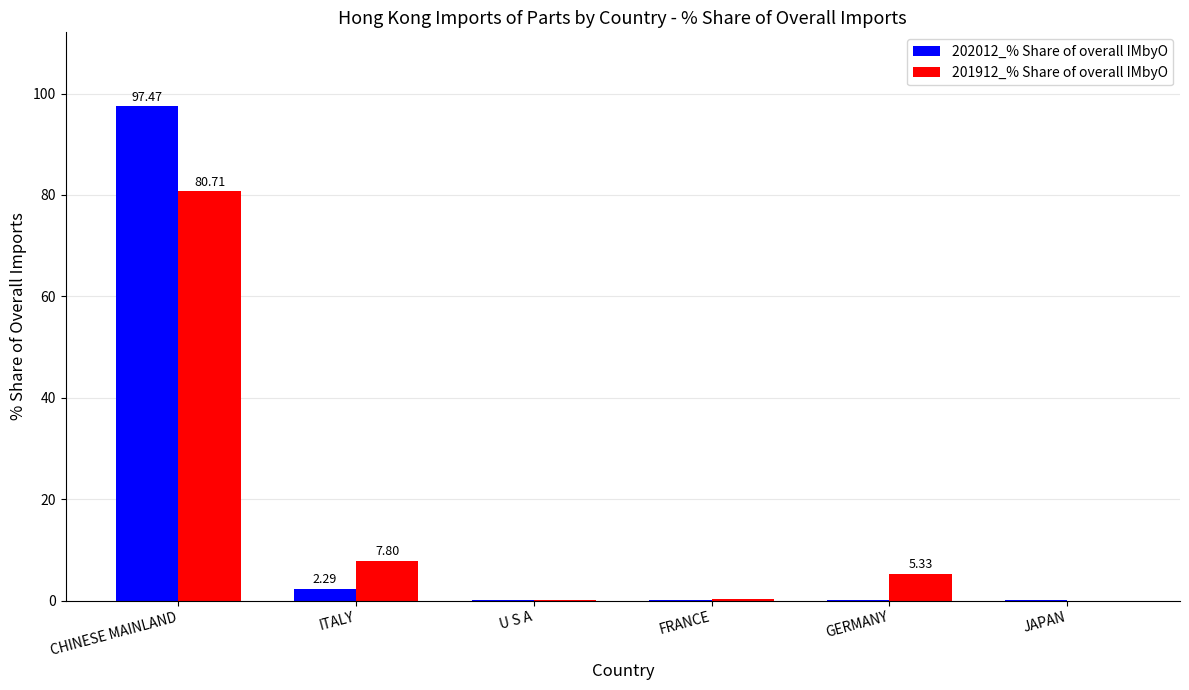

Does the chart contain stacked bars?

No